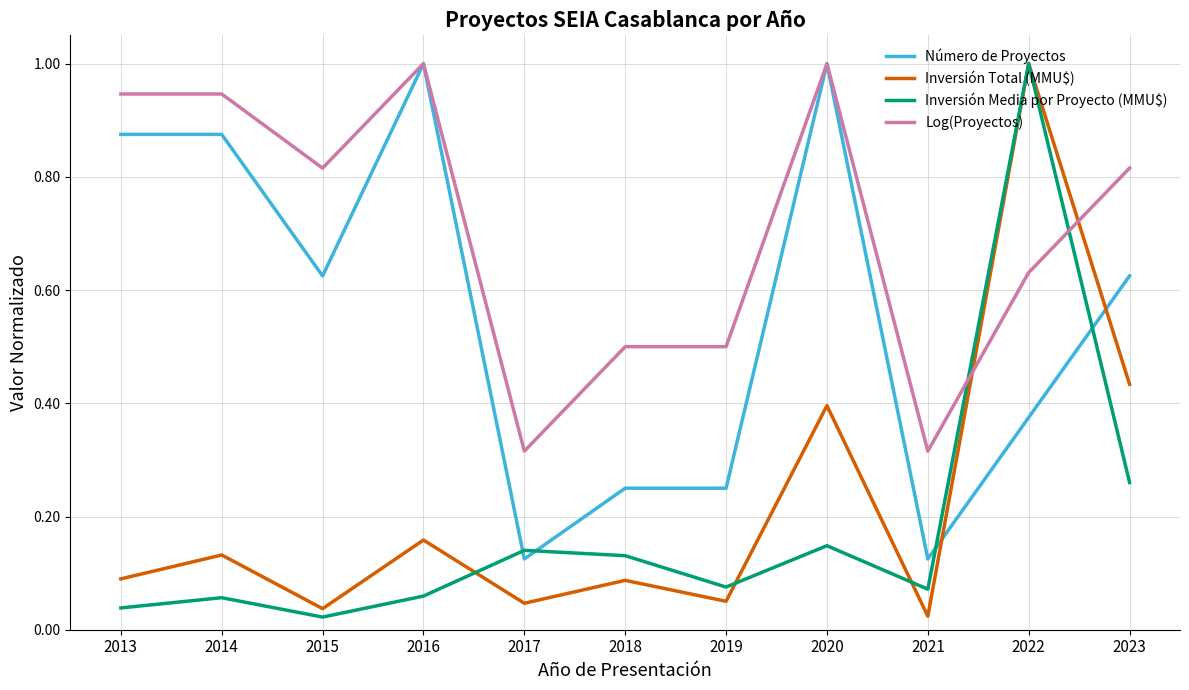

What is the sum of all Número de Proyectos values?

6.1